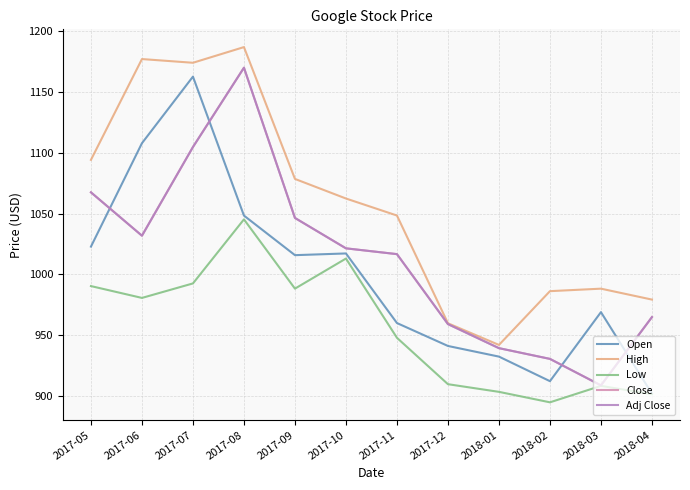

What is the label of the 9th point from the right?

2017-08